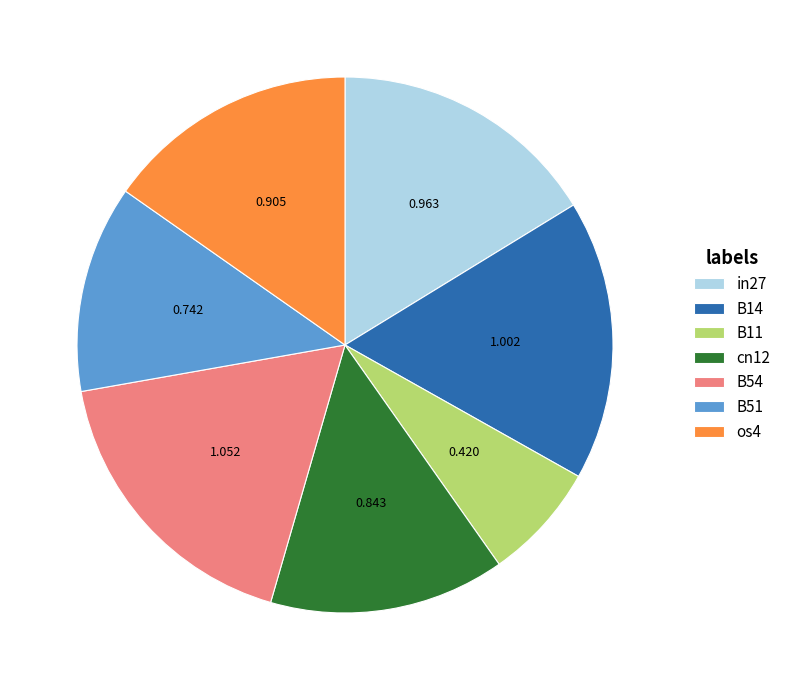

Is B51 the majority of the pie?

No